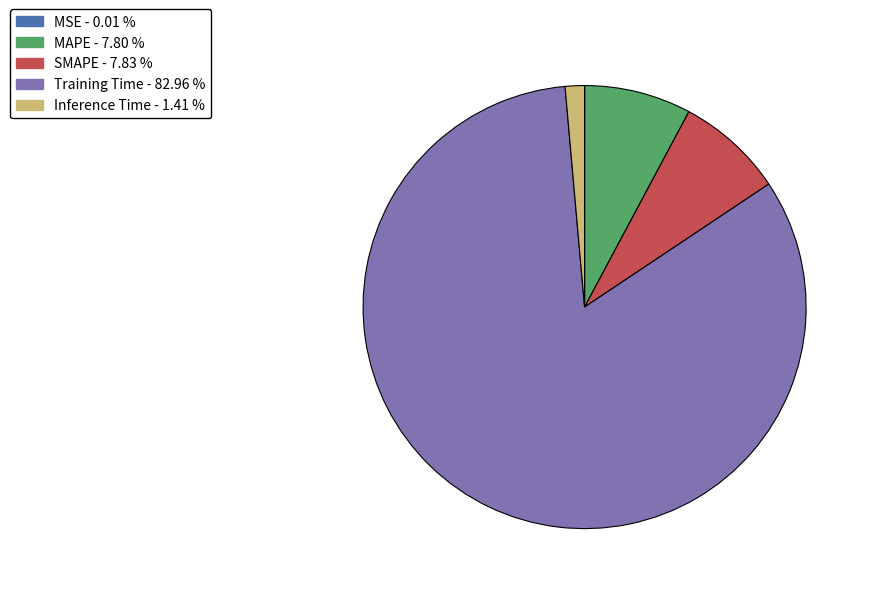

Is there any slice that represents more than half of the pie?

Yes